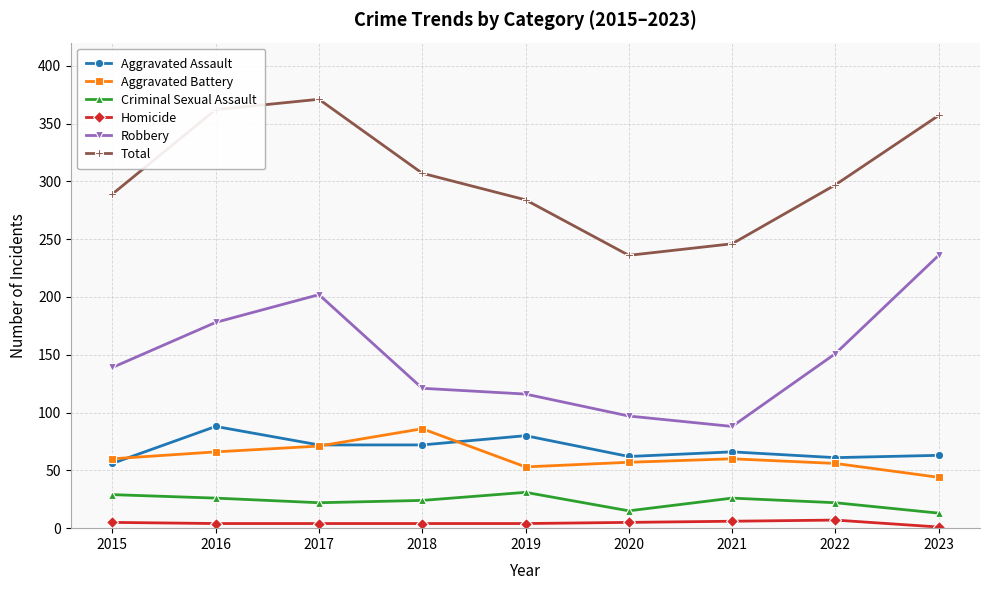

True or false: Criminal Sexual Assault and Total intersect in this chart.

False